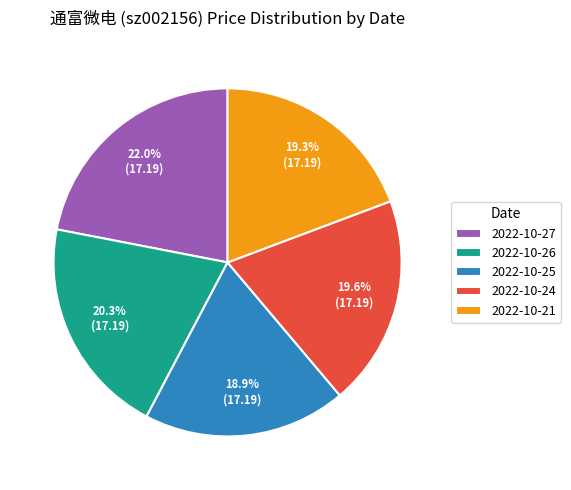

Combined, what portion of the pie is 2022-10-26 and 2022-10-25?

39.2%